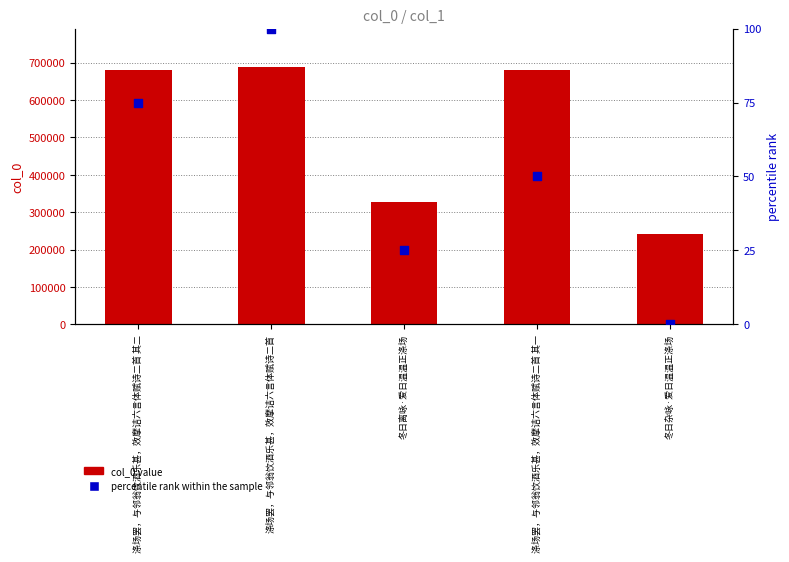

At how many categories does at least one series exceed 63223?

5